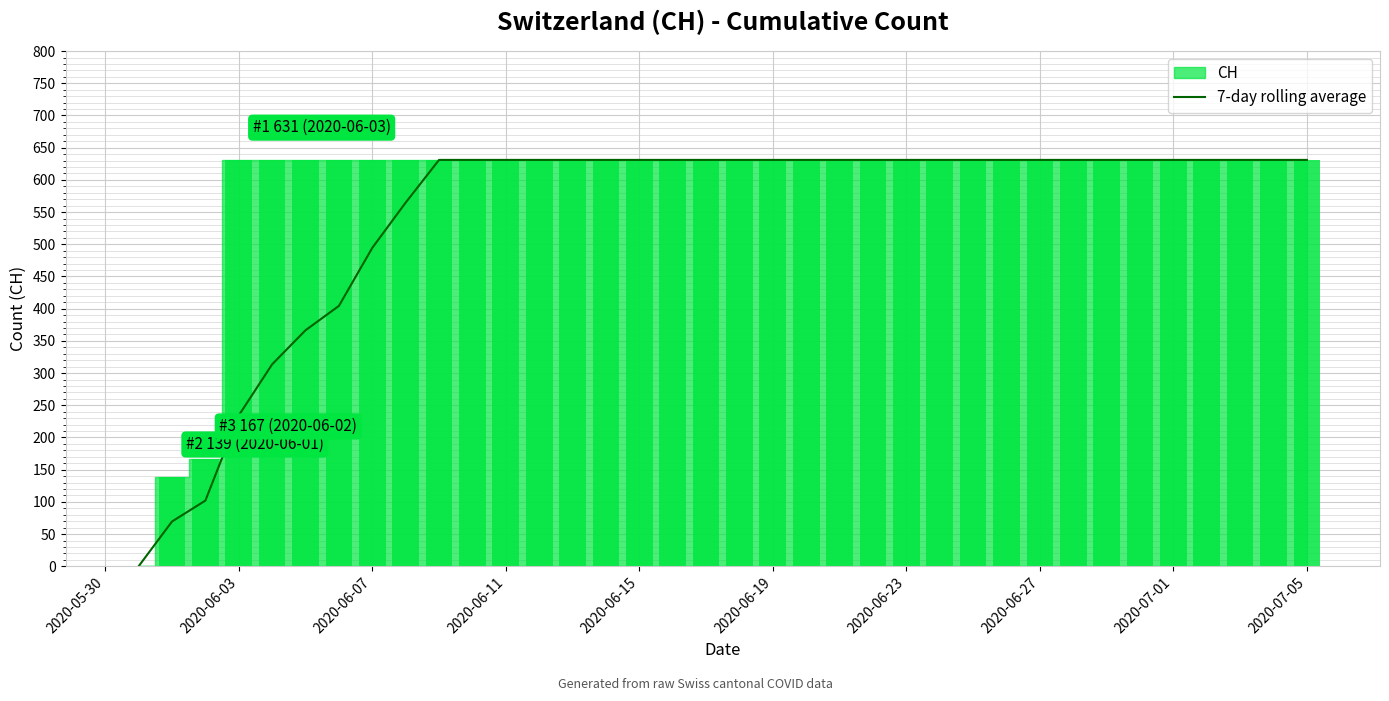

What is the maximum value for 7-day rolling average?

631.0